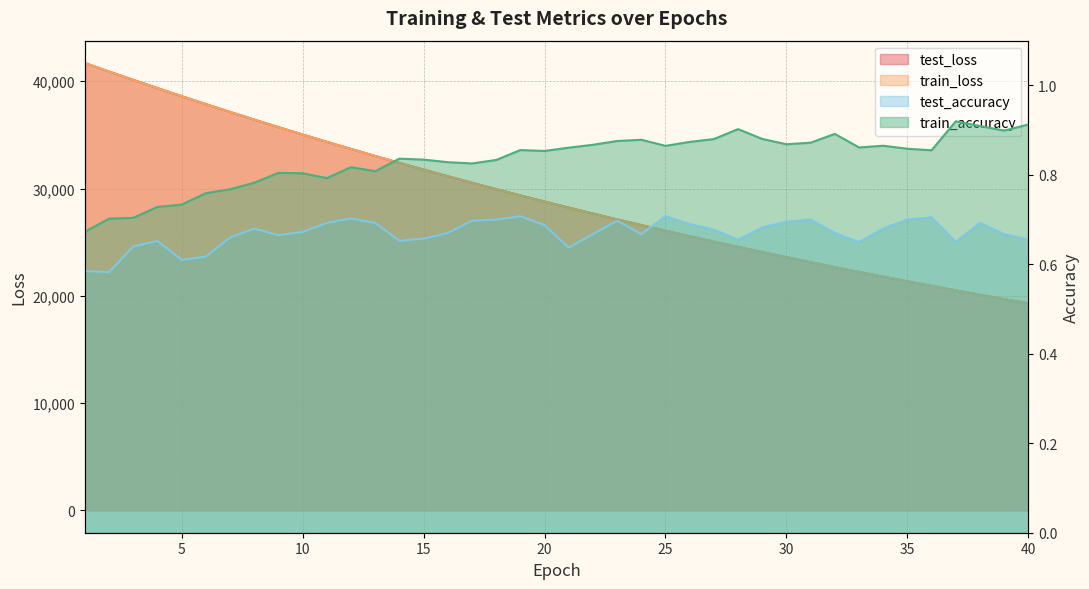

Reading right to left, transcribe all the data shown in this chart.

test_loss: 19305.3	19699.8	20100.9	20510.5	20928.0	21352.8	21785.8	22227.5	22676.9	23135.7	23602.8	24078.9	24563.8	25057.8	25561.9	26075.0	26597.8	27130.5	27673.4	28226.8	28790.4	29363.9	29949.0	30545.3	31152.2	31770.6	32400.3	33042.6	33694.8	34360.8	35038.2	35728.1	36430.8	37145.1	37873.1	38614.6	39365.7	40134.3	40911.0	41702.5
train_loss: 19303.5	19697.6	20099.1	20508.3	20925.8	21350.7	21783.8	22225.3	22674.9	23133.5	23600.6	24076.5	24561.4	25055.7	25559.4	26072.6	26595.3	27128.1	27670.9	28224.0	28787.6	29361.6	29946.6	30542.6	31149.2	31767.7	32397.4	33039.3	33692.1	34358.0	35035.1	35724.8	36427.5	37142.3	37869.6	38611.4	39363.4	40131.8	40907.0	41697.1
test_accuracy: 0.7	0.7	0.7	0.7	0.7	0.7	0.7	0.7	0.7	0.7	0.7	0.7	0.7	0.7	0.7	0.7	0.7	0.7	0.7	0.6	0.7	0.7	0.7	0.7	0.7	0.7	0.7	0.7	0.7	0.7	0.7	0.7	0.7	0.7	0.6	0.6	0.7	0.6	0.6	0.6
train_accuracy: 0.9	0.9	0.9	0.9	0.9	0.9	0.9	0.9	0.9	0.9	0.9	0.9	0.9	0.9	0.9	0.9	0.9	0.9	0.9	0.9	0.9	0.9	0.8	0.8	0.8	0.8	0.8	0.8	0.8	0.8	0.8	0.8	0.8	0.8	0.8	0.7	0.7	0.7	0.7	0.7